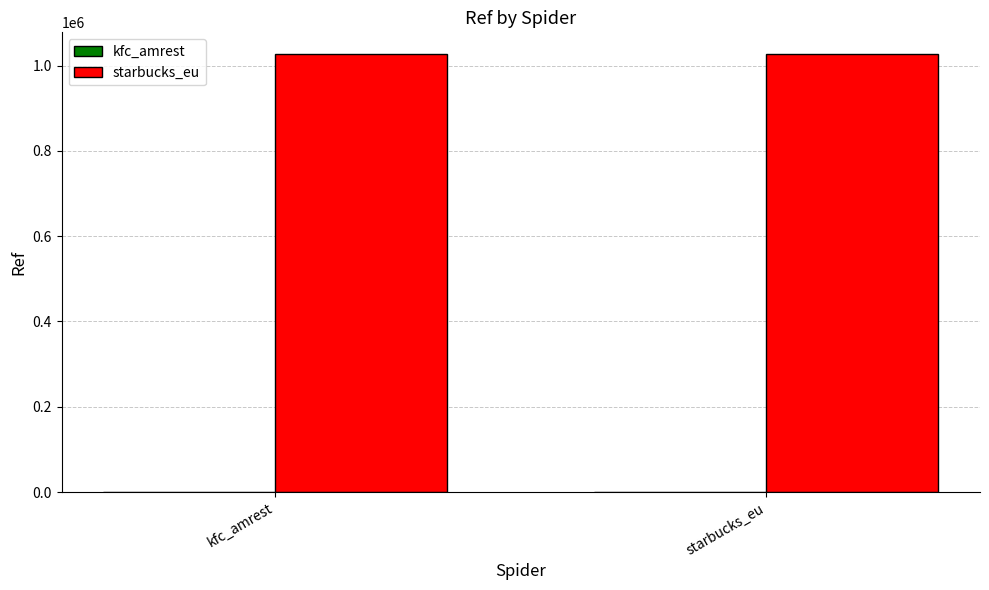

The value of starbucks_eu at starbucks_eu is 1534241. True or false?

False